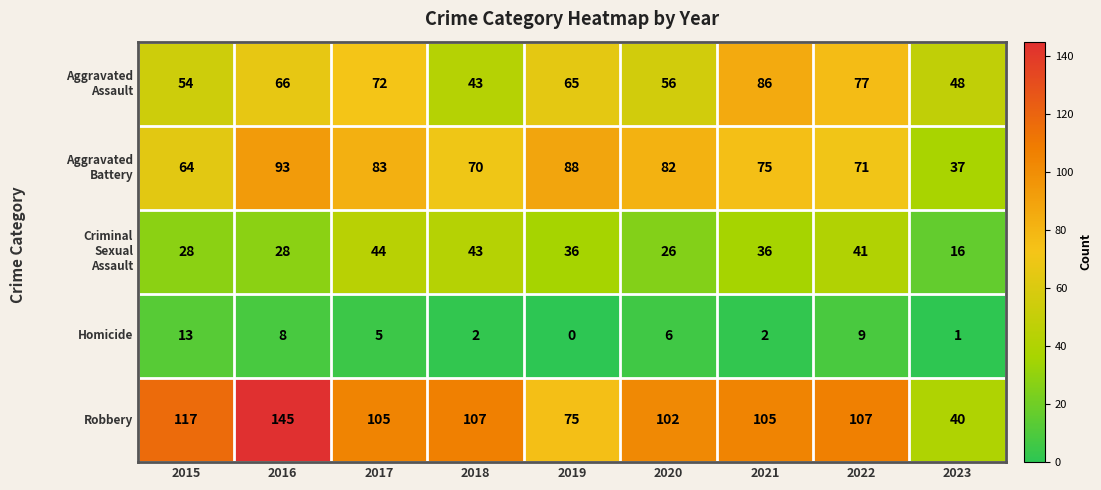

How many distinct data groups are displayed?

5